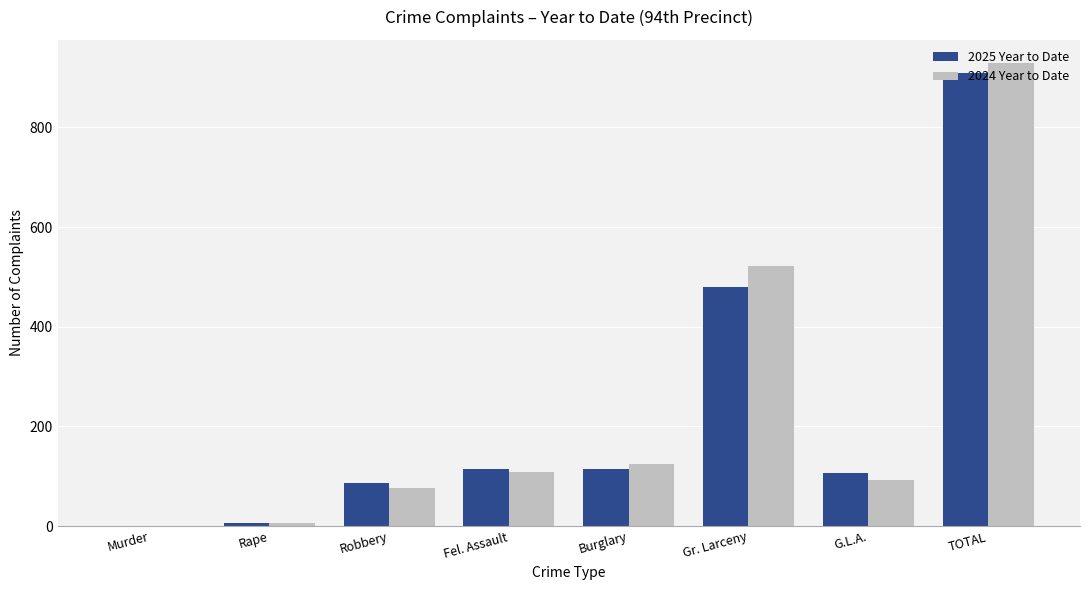

Are the bars grouped side by side (vs. stacked)?

Yes